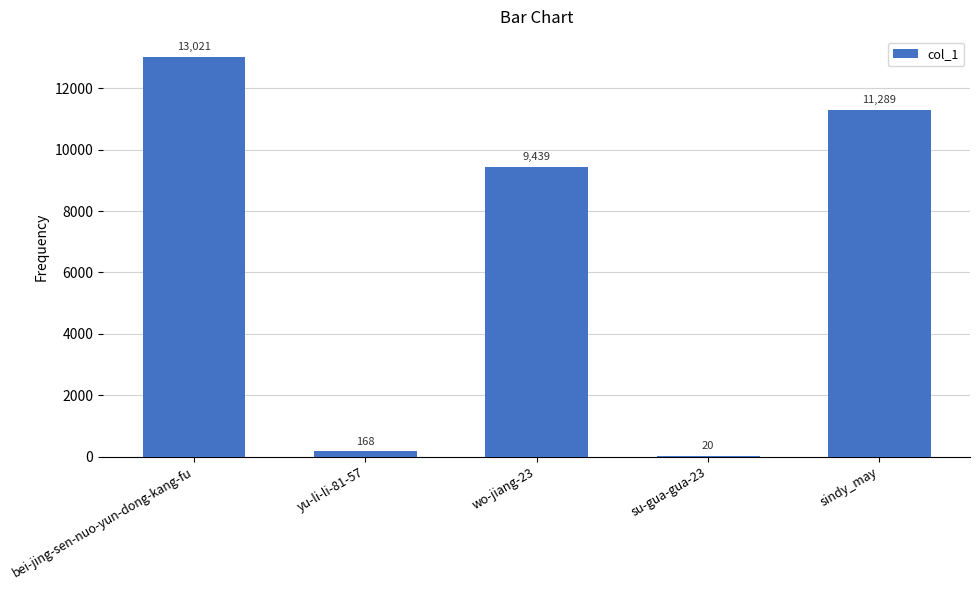

What is the sum of all values?

33937